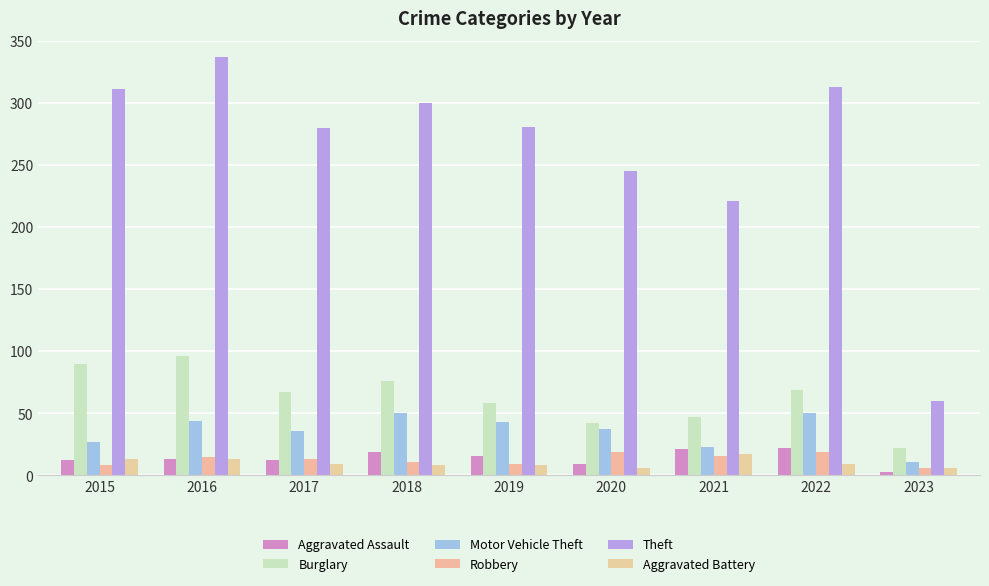

What is the highest value of the Theft series?

337